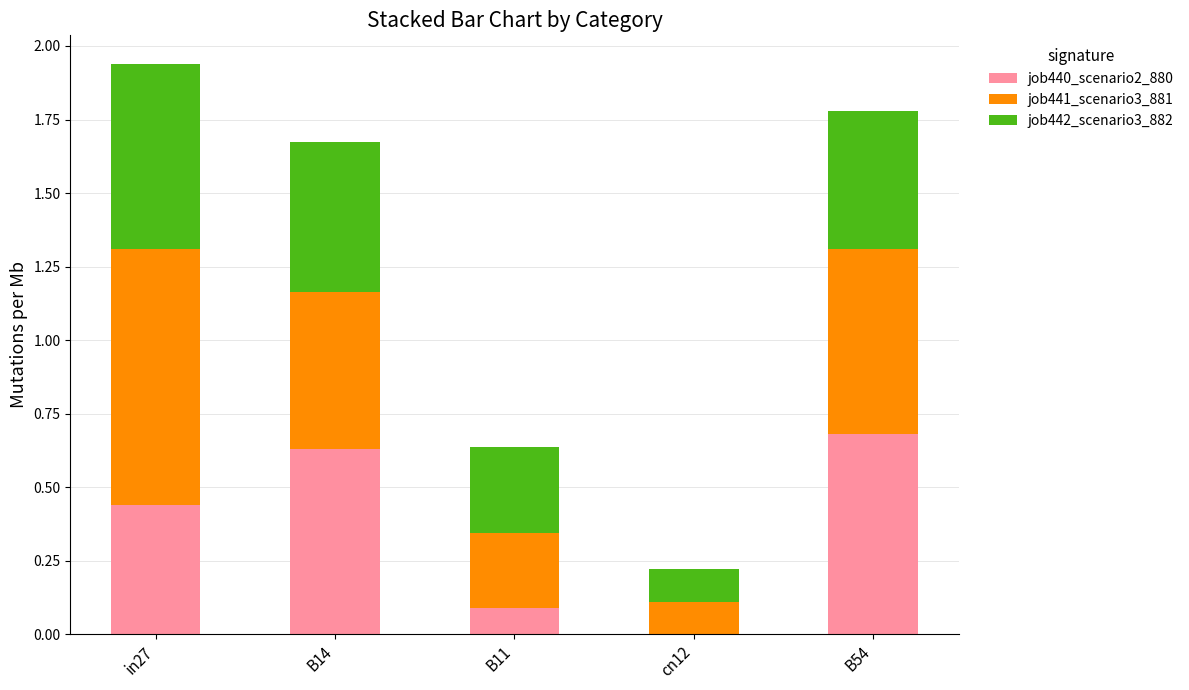

What is the total value across all series at B14?

1.7